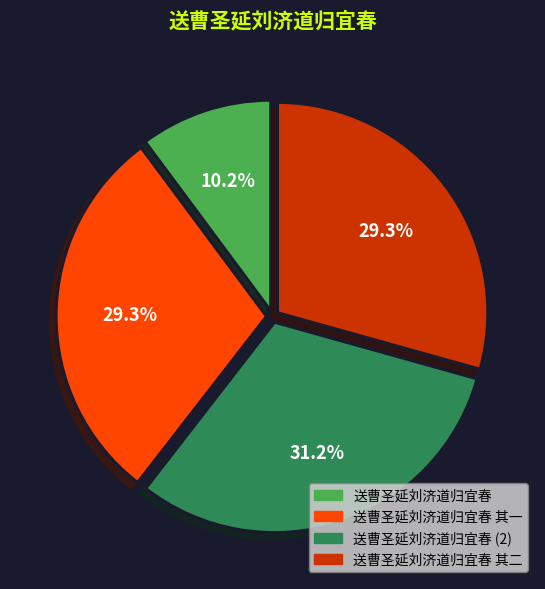

Which slice is the smallest?

送曹圣延刘济道归宜春